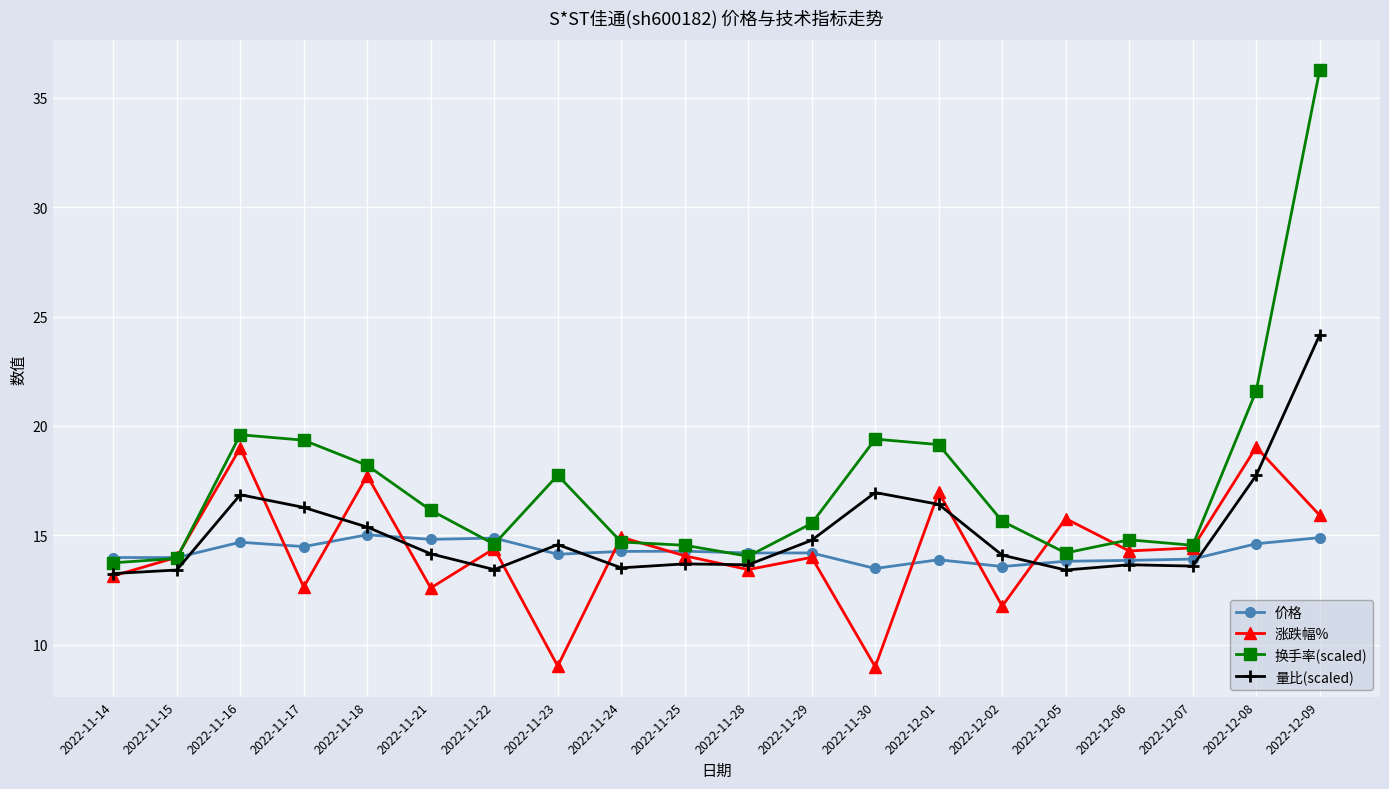

At which label does 换手率(scaled) reach its peak?

2022-12-09